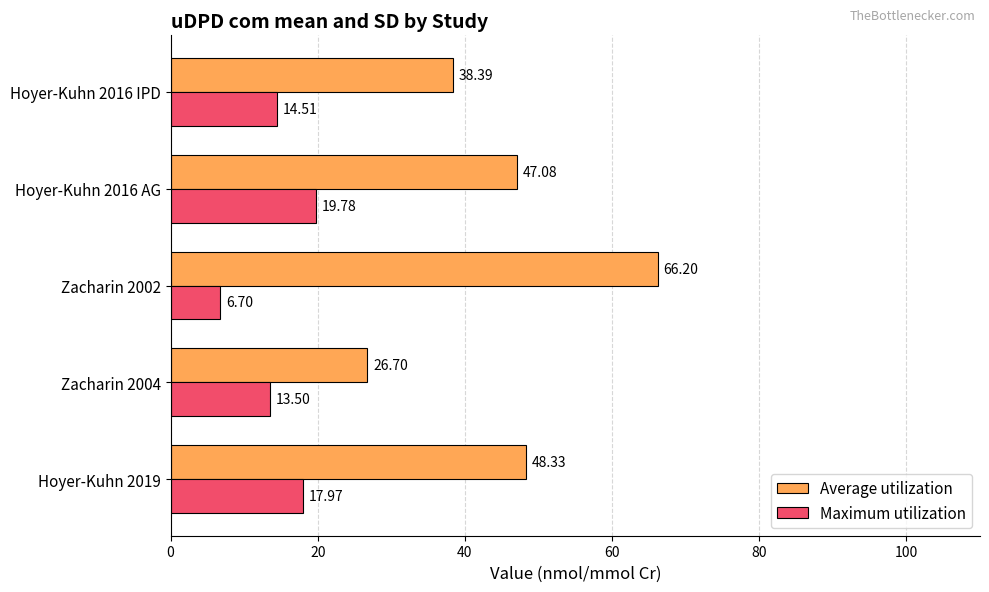

What is the difference between the maximum and second lowest values in the Maximum utilization series?

6.3